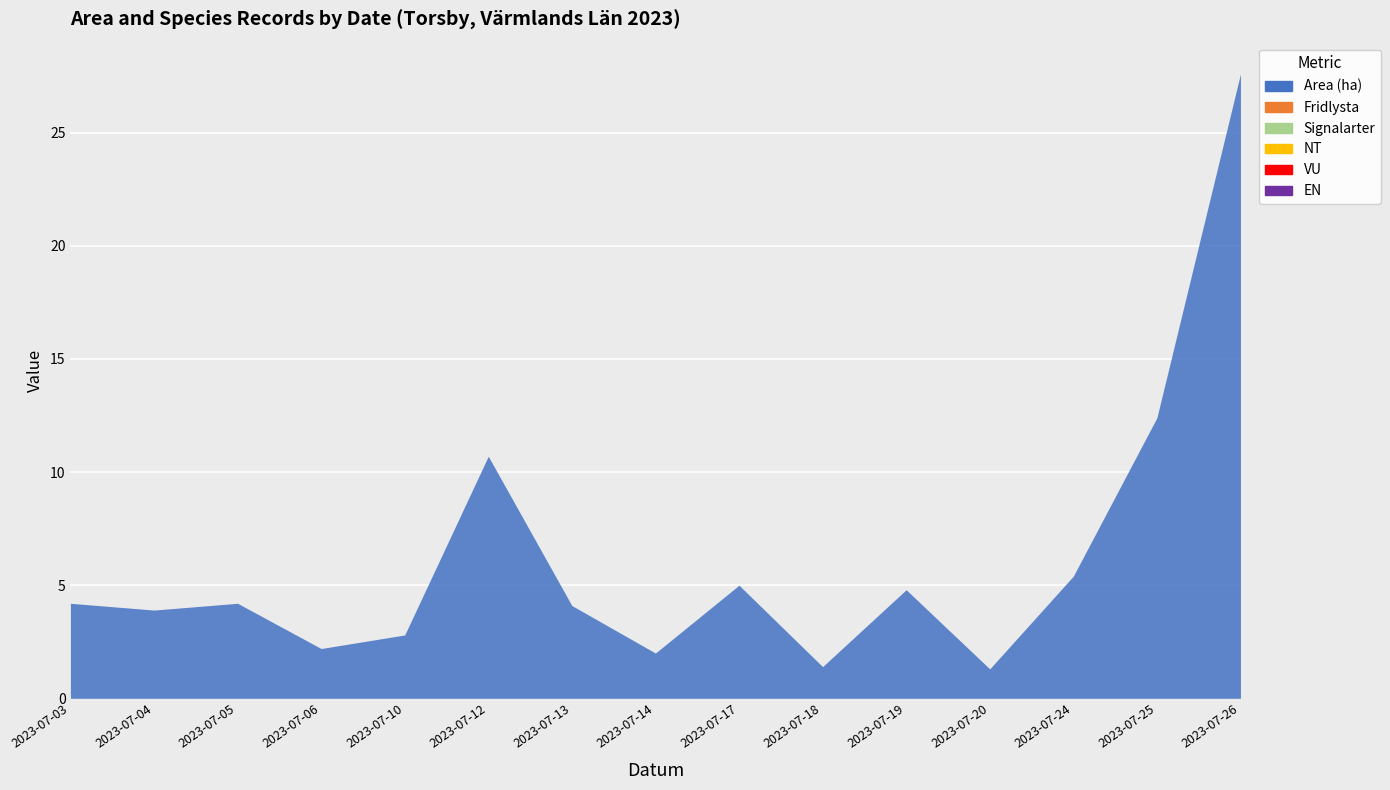

How many lines are shown in the chart?

6